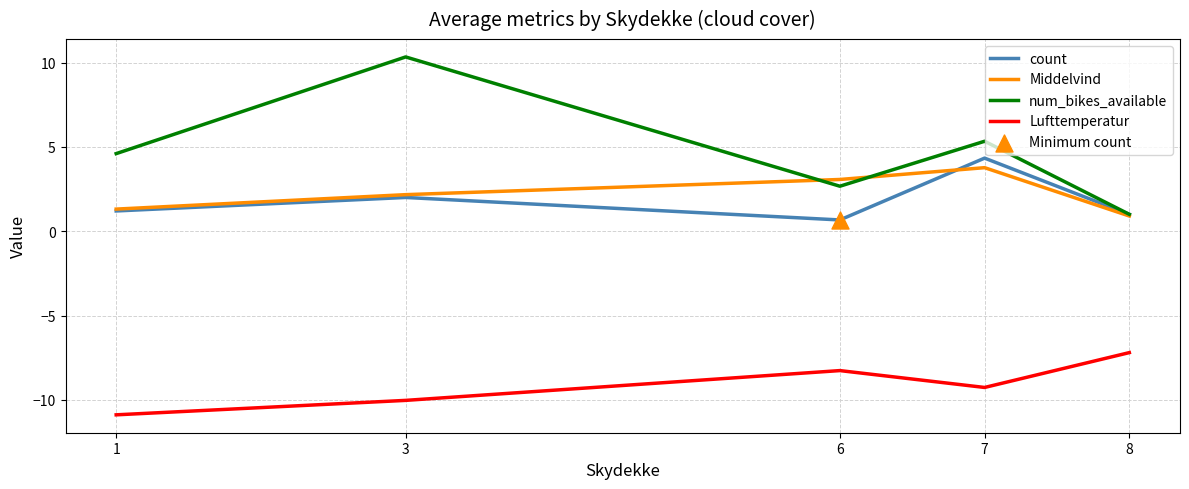

Which series has the largest total across all categories?

num_bikes_available